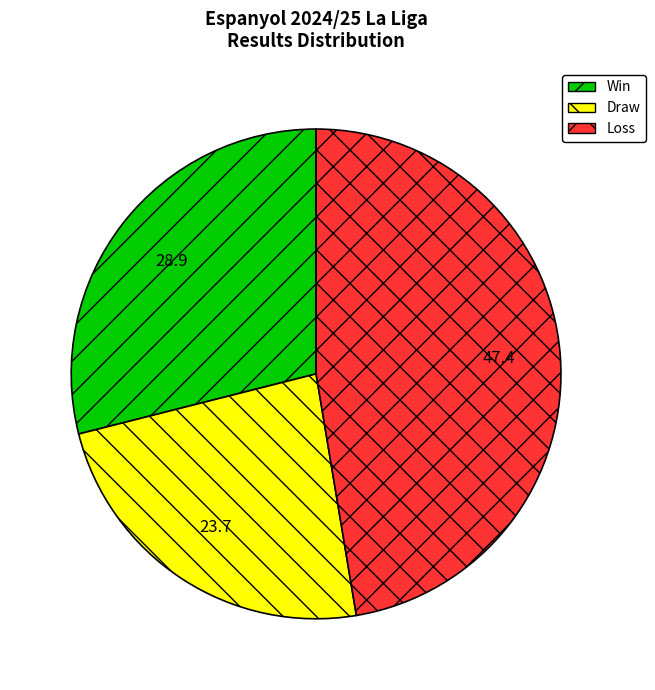

Does any single category account for the majority?

No